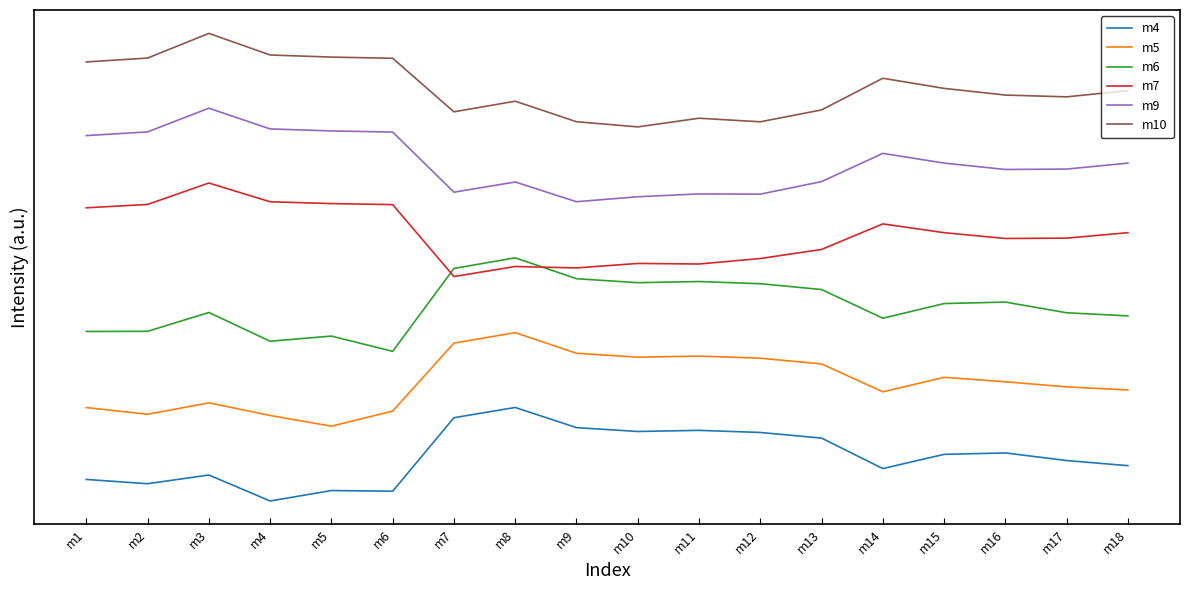

Reading left to right, extract all data points from this chart.

m4: m1=691.3	m2=553.5	m3=833.5	m4=0.0	m5=334.7	m6=313.4	m7=2671.3	m8=3000.0	m9=2353.0	m10=2229.4	m11=2265.5	m12=2197.6	m13=2017.7	m14=1040.3	m15=1495.4	m16=1541.3	m17=1297.4	m18=1132.7
m5: m1=2996.5	m2=2781.8	m3=3148.0	m4=2742.2	m5=2400.0	m6=2883.6	m7=5064.0	m8=5400.0	m9=4738.6	m10=4612.3	m11=4649.2	m12=4579.8	m13=4395.9	m14=3501.9	m15=3967.1	m16=3823.4	m17=3659.6	m18=3560.6
m6: m1=5437.5	m2=5442.0	m3=6046.7	m4=5124.4	m5=5289.7	m6=4800.0	m7=7459.7	m8=7800.0	m9=7130.3	m10=7002.3	m11=7039.7	m12=6969.5	m13=6783.2	m14=5862.1	m15=6333.1	m16=6380.7	m17=6037.6	m18=5937.4
m7: m1=9404.9	m2=9513.0	m3=10200.0	m4=9598.4	m5=9540.0	m6=9507.1	m7=7200.0	m8=7521.7	m9=7476.5	m10=7619.9	m11=7601.7	m12=7777.5	m13=8069.2	m14=8888.3	m15=8606.4	m16=8420.8	m17=8432.6	m18=8606.4
m9: m1=11721.2	m2=11840.6	m3=12600.0	m4=11935.1	m5=11870.5	m6=11834.1	m7=9905.6	m8=10232.4	m9=9600.0	m10=9759.0	m11=9850.8	m12=9842.6	m13=10245.4	m14=11150.8	m15=10839.2	m16=10634.0	m17=10647.0	m18=10838.6
m10: m1=14083.8	m2=14208.3	m3=15000.0	m4=14306.7	m5=14239.4	m6=14201.5	m7=12483.9	m8=12824.6	m9=12165.8	m10=12000.0	m11=12278.4	m12=12163.6	m13=12545.0	m14=13560.3	m15=13235.4	m16=13021.5	m17=12963.8	m18=13163.6